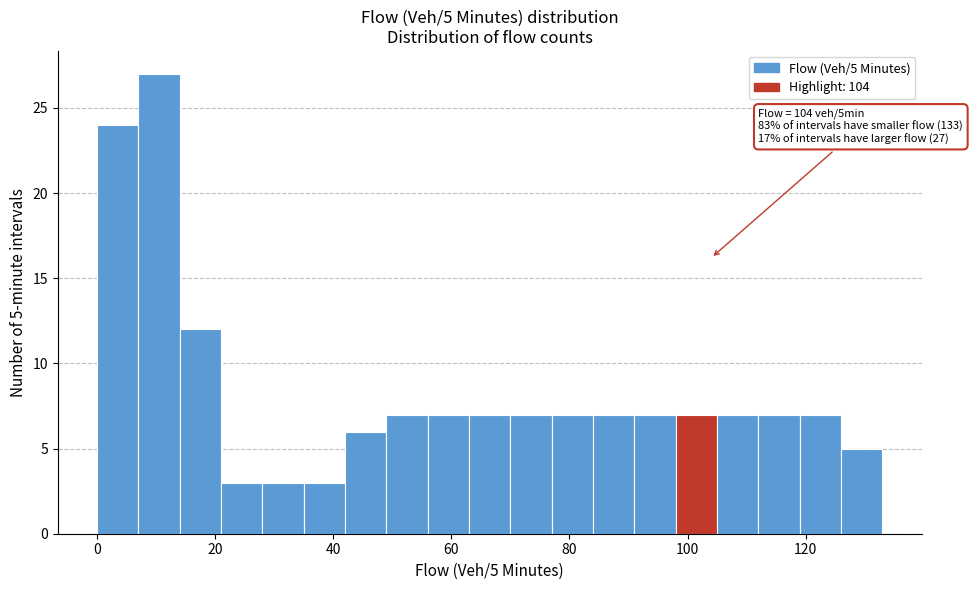

Read against the x-axis, roughly where is the centre of the tallest bar?

10